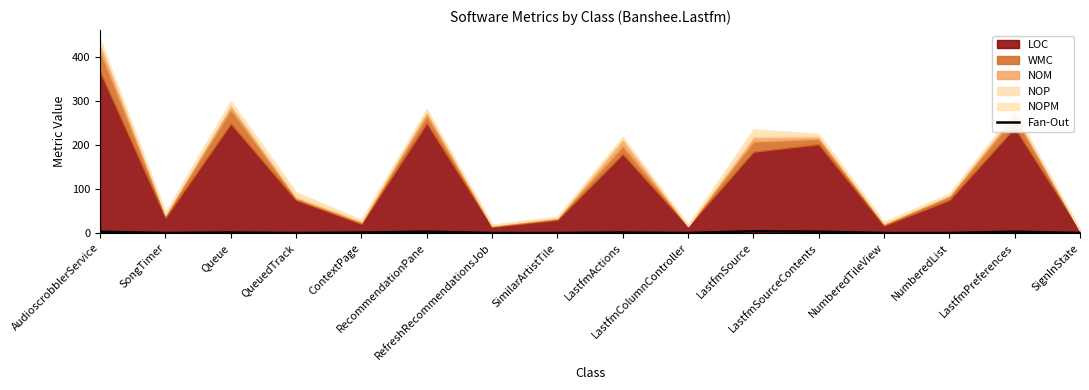

Where is the data nearest to the value 2?

AudioscrobblerService